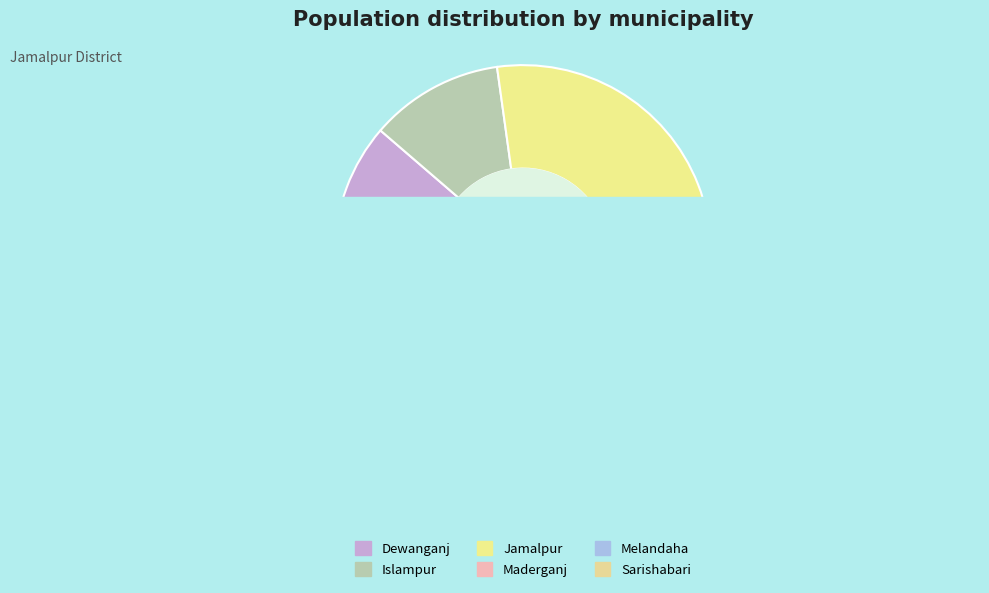

Combined, what portion of the pie is Dewanganj and Sarishabari?

26.8%